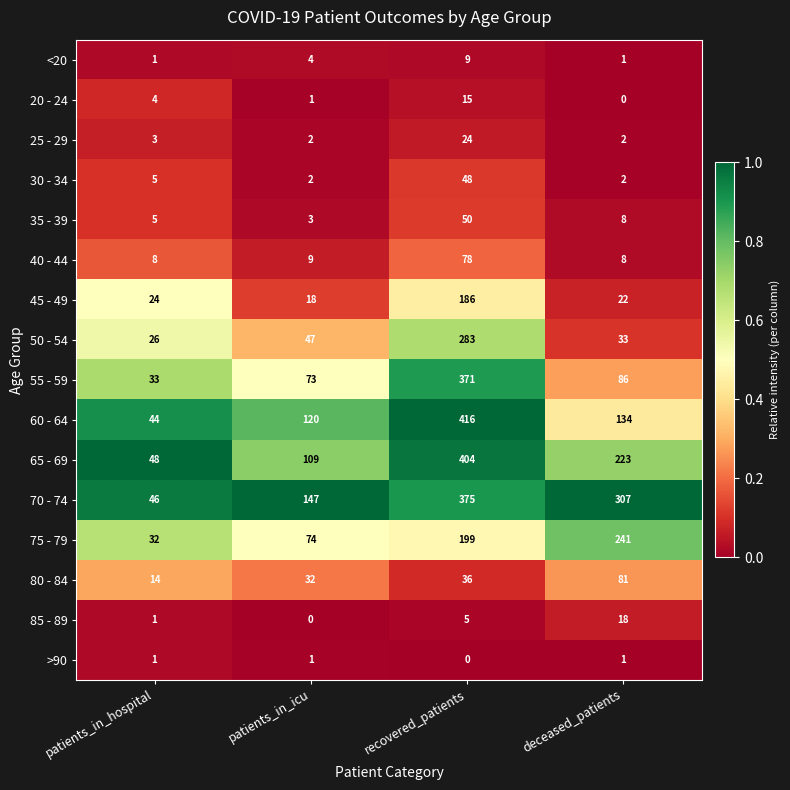

What is the average value of the 25 - 29 series?

8